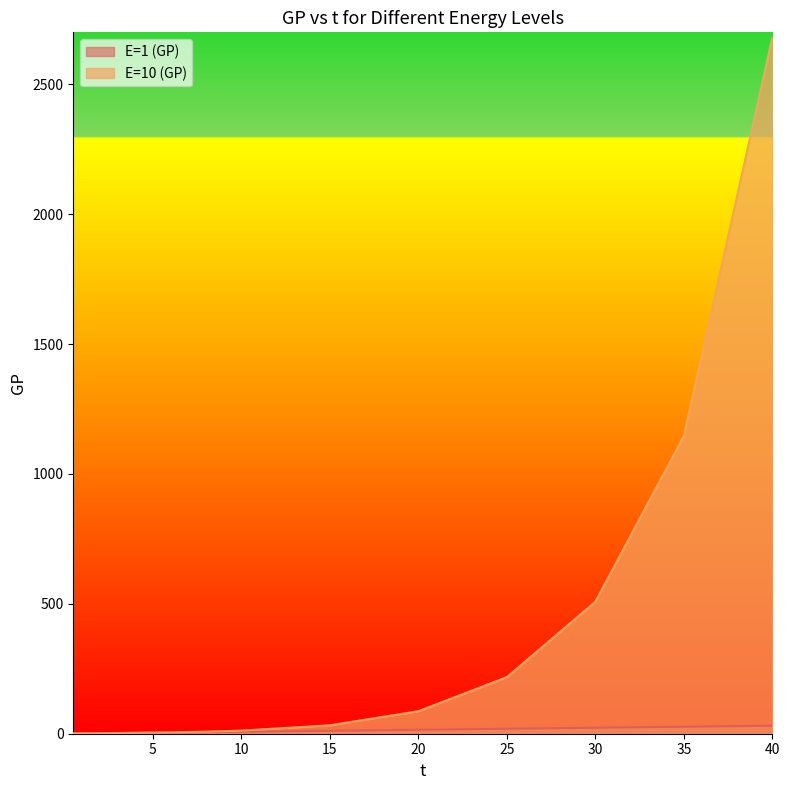

True or false: E=10 (GP) and E=1 (GP) cross at least once.

True